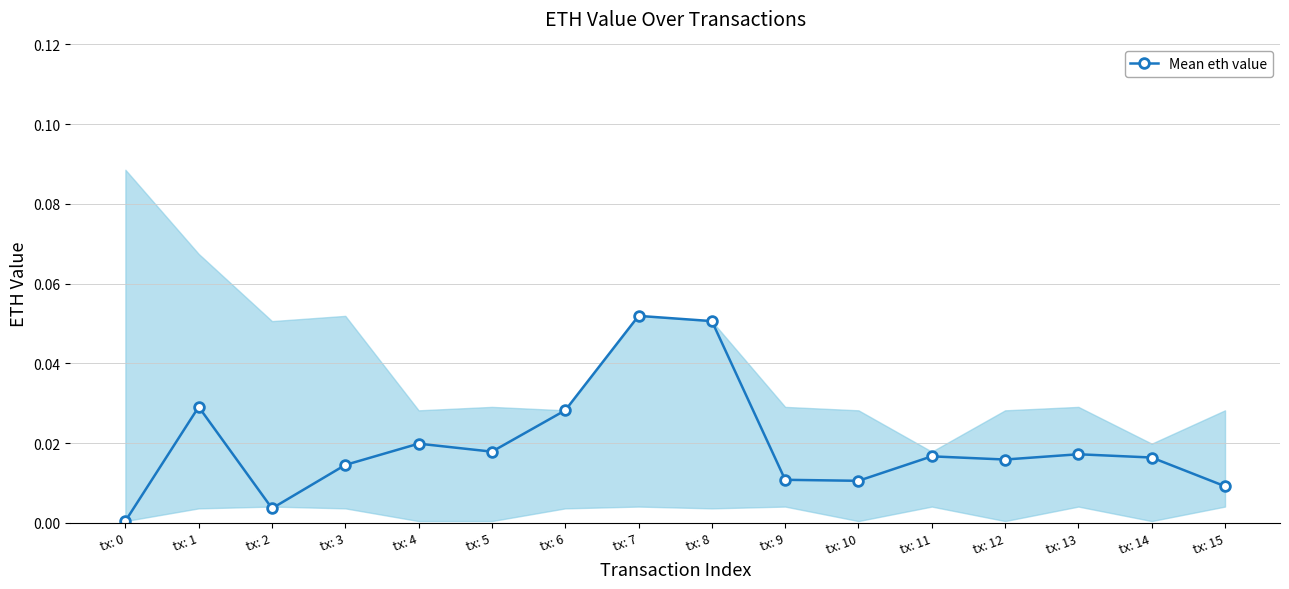

At which category does the data reach its first local peak?

tx: 1